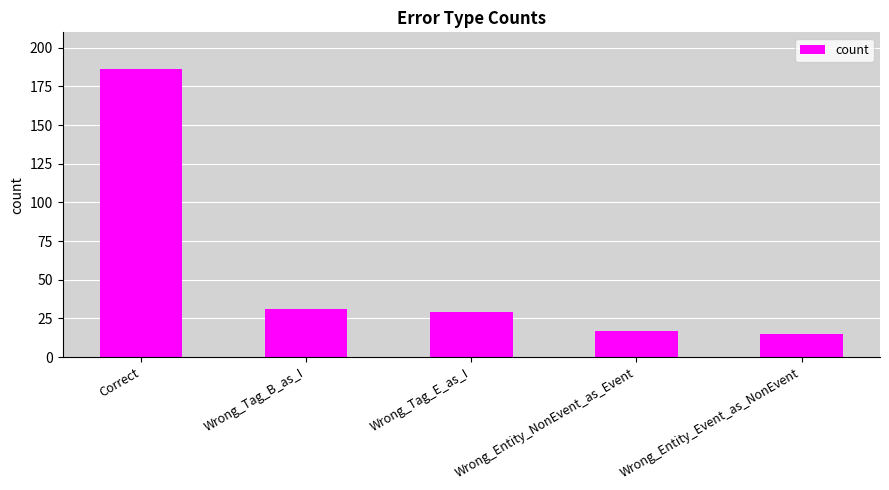

How many series are shown in this chart?

1